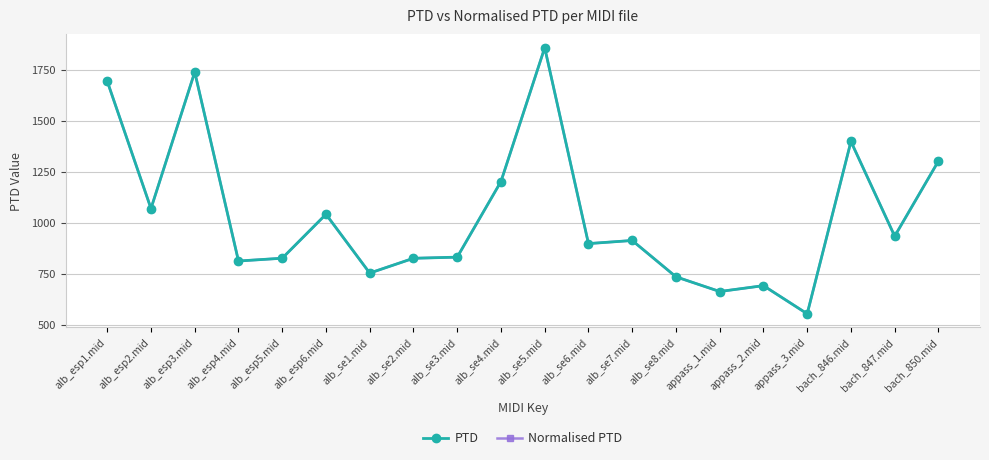

Which category has the lowest value in the Normalised PTD series?

appass_3.mid